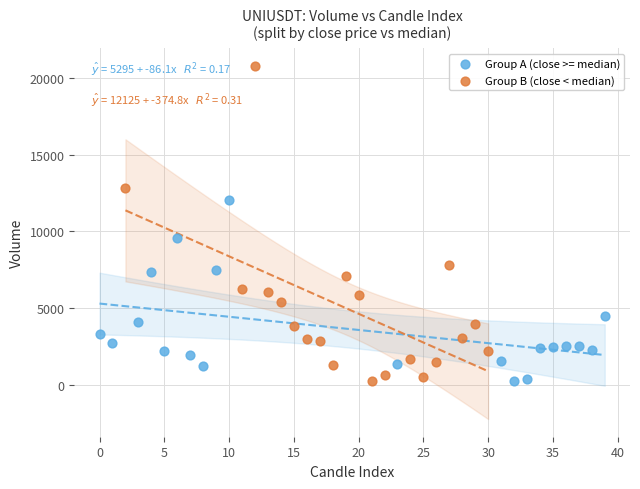

Which series contains the highest Y value?

Group B (close < median)